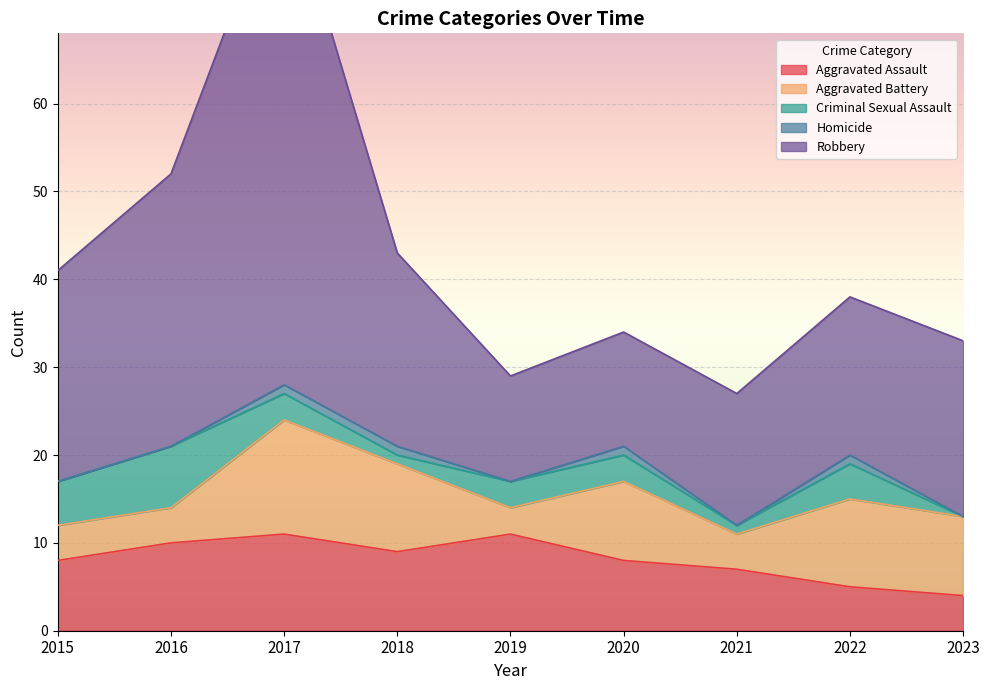

What is the greatest value displayed?

58